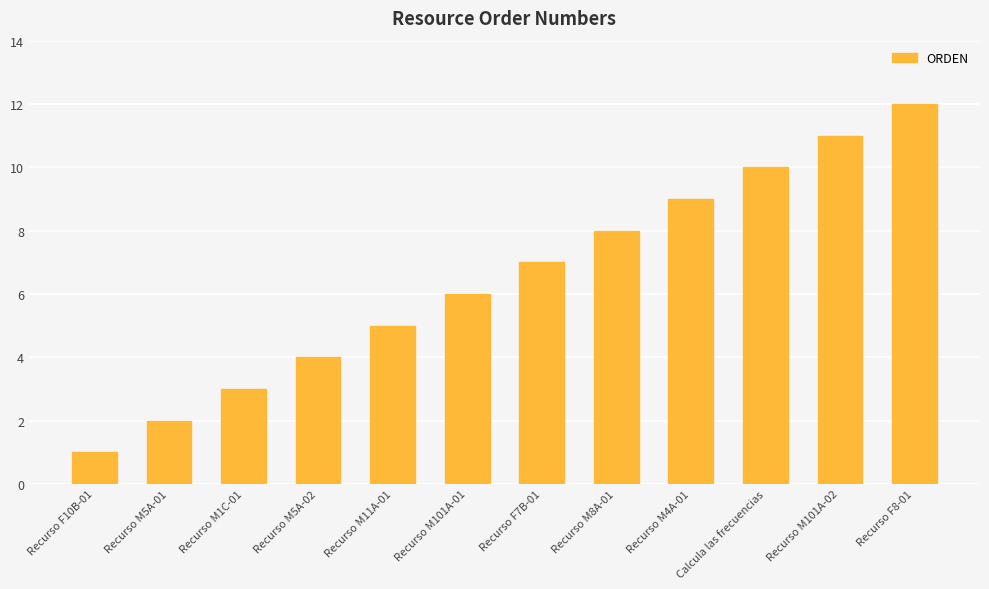

Which has a higher value, Recurso M101A-01 or Recurso M4A-01?

Recurso M4A-01